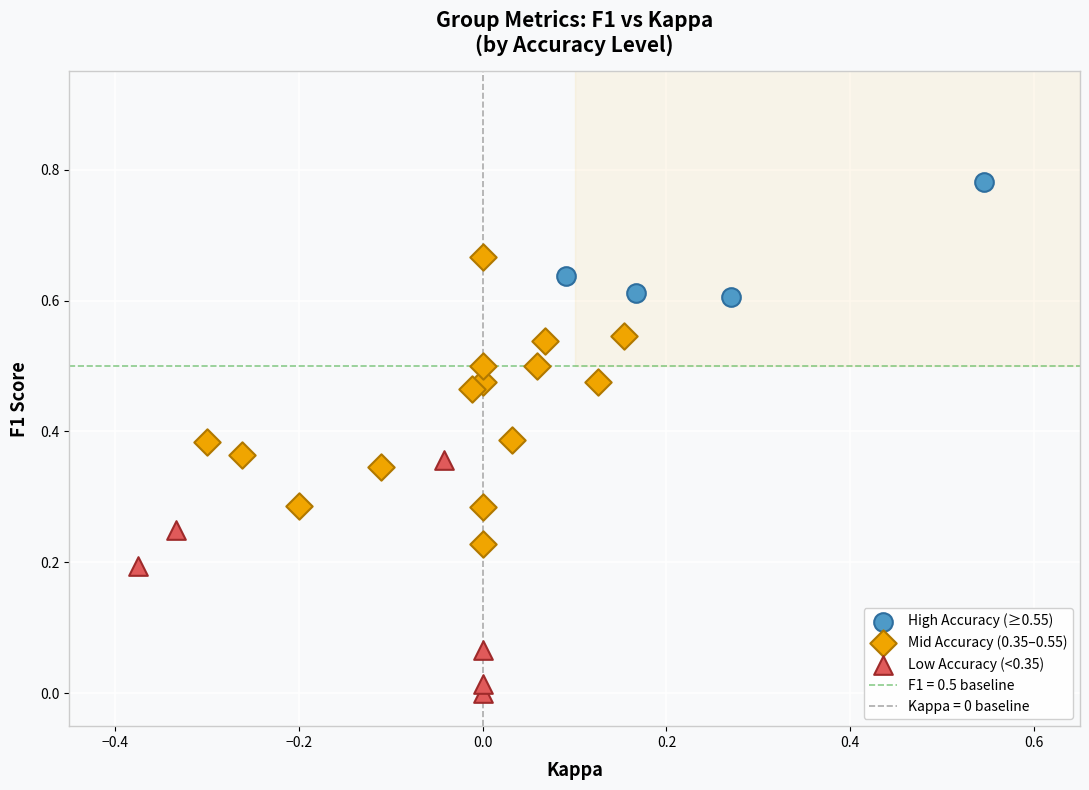

Which series reaches the maximum Y coordinate?

High Accuracy (≥0.55)